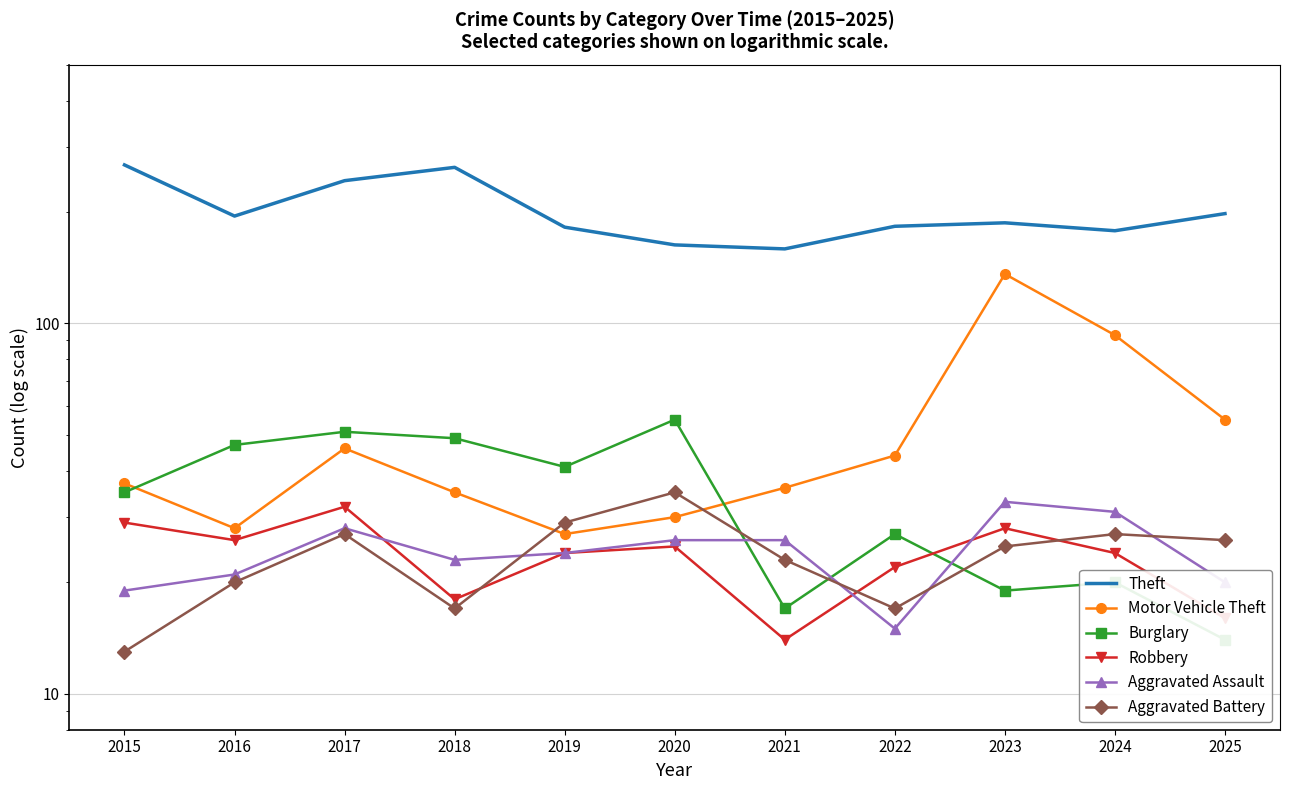

What is the total value across all series at 2024?

373